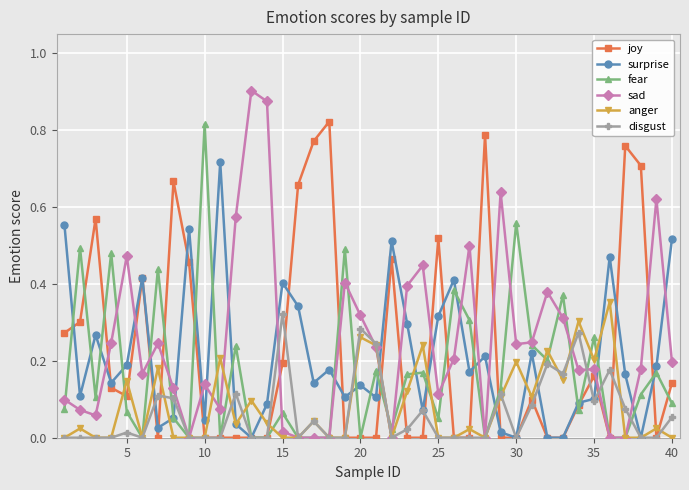

True or false: sad has more than 0 points higher than both neighbors.

True